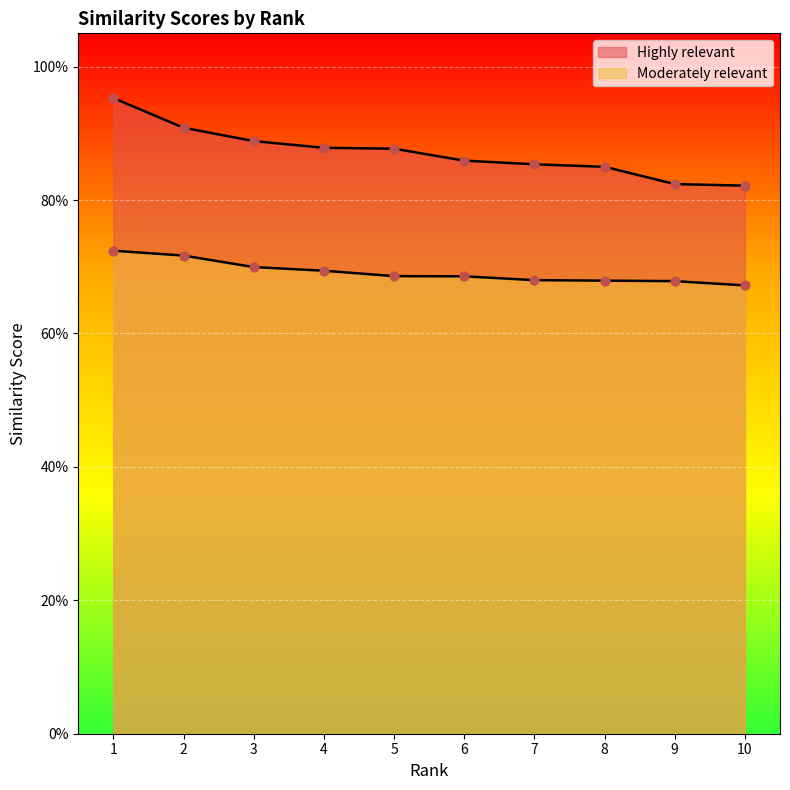

At which category is the sum across all series the highest?

1